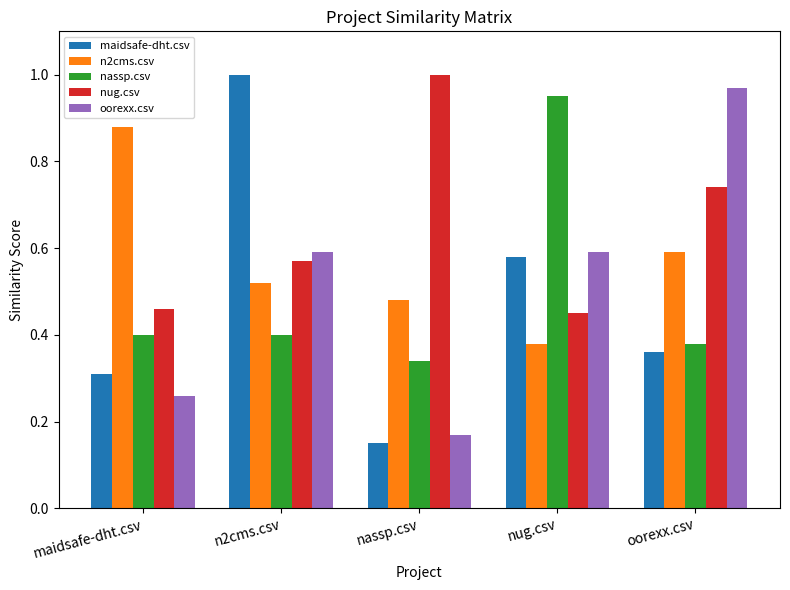

What is the sum of all n2cms.csv values?

2.9